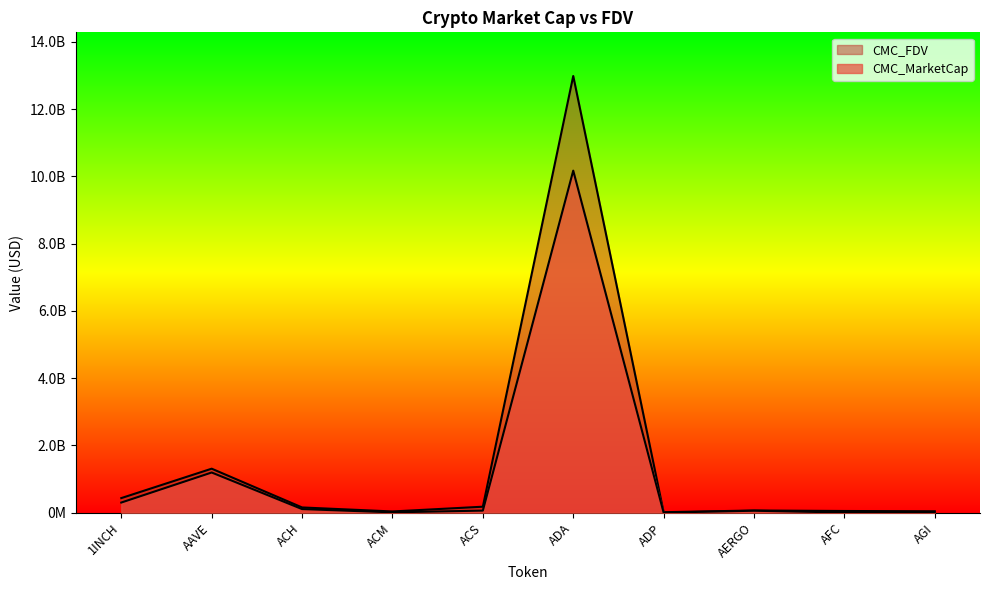

At which category does CMC_MarketCap reach its first local peak?

AAVE